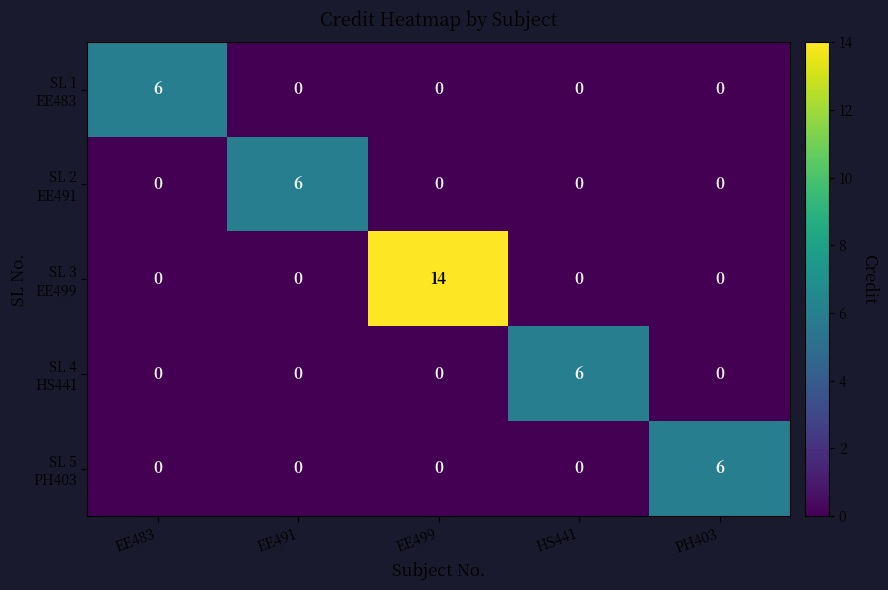

Count the number of categories in the chart.

5